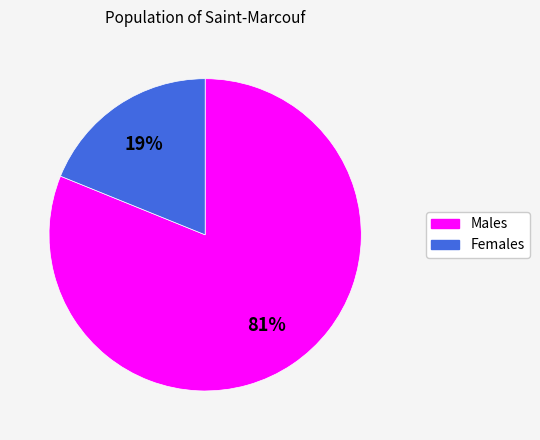

Is there a majority slice in this chart?

Yes